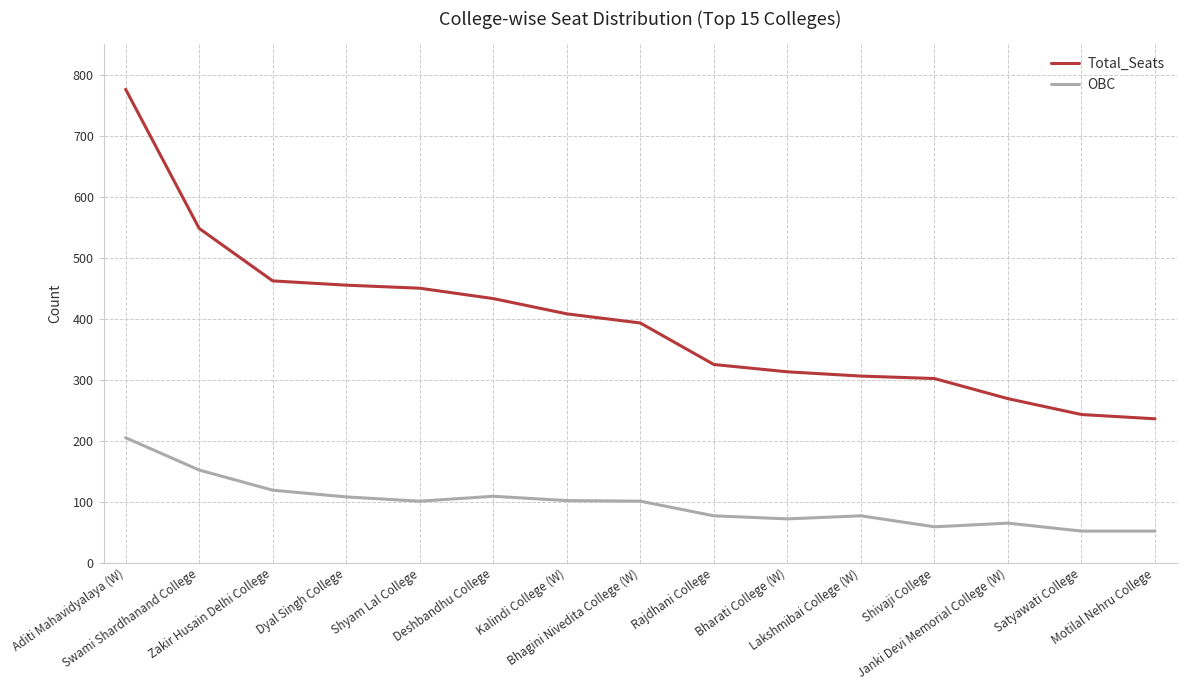

What is the difference between the second highest and minimum values in the OBC series?

100